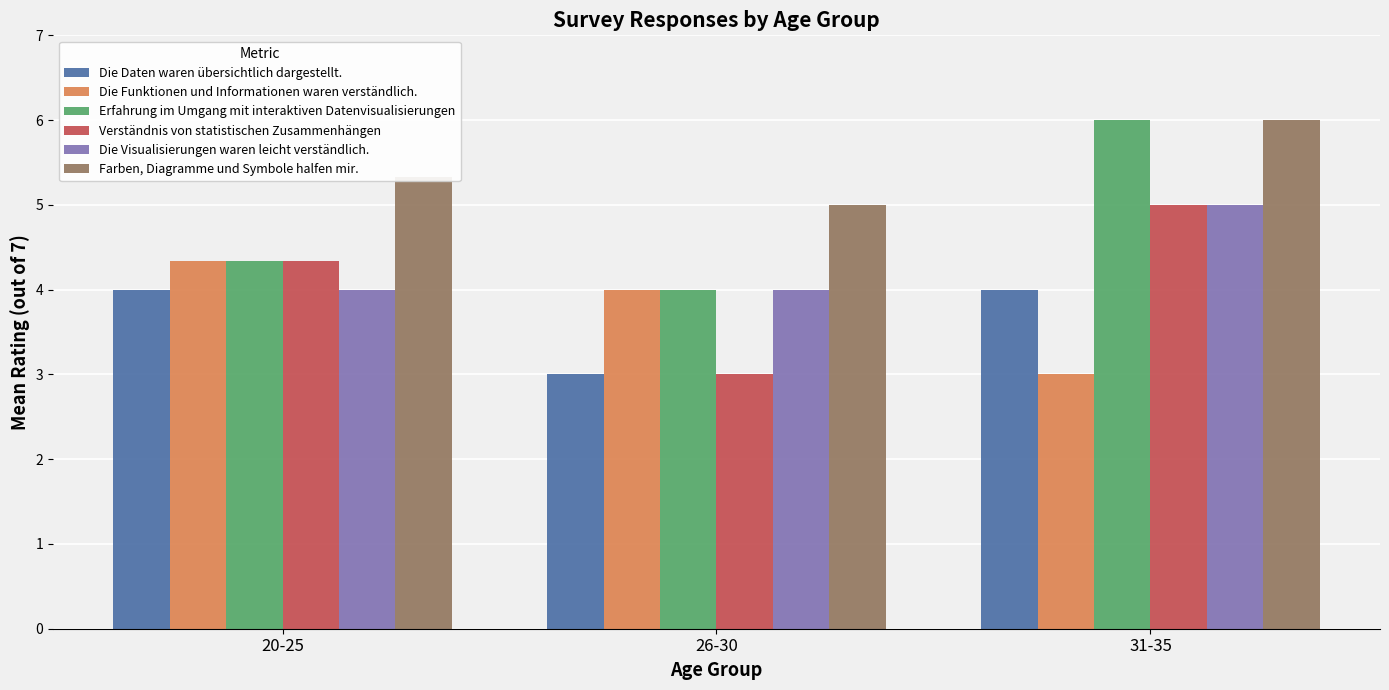

How many categories are shown in the chart?

3